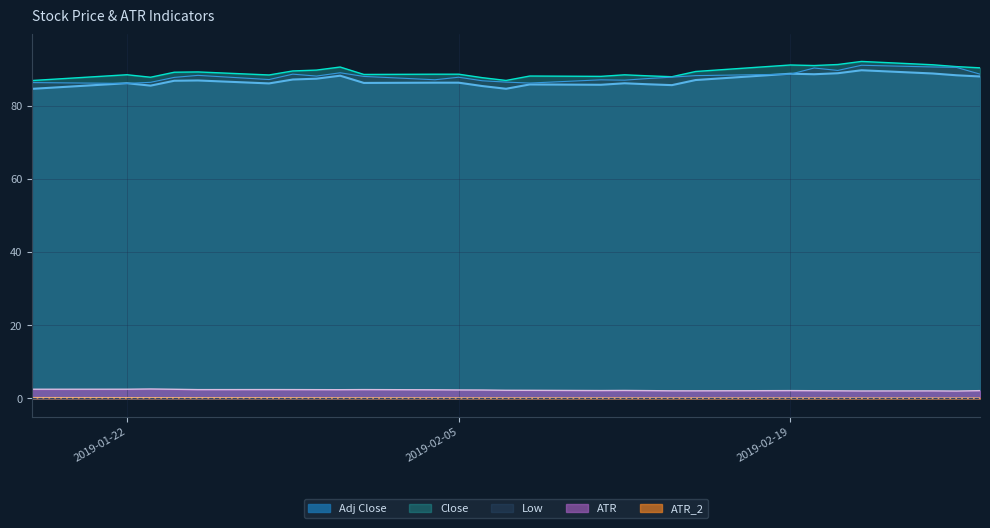

Rank the series by their maximum value, from lowest to highest.

ATR_2, ATR, Adj Close, Low, Close